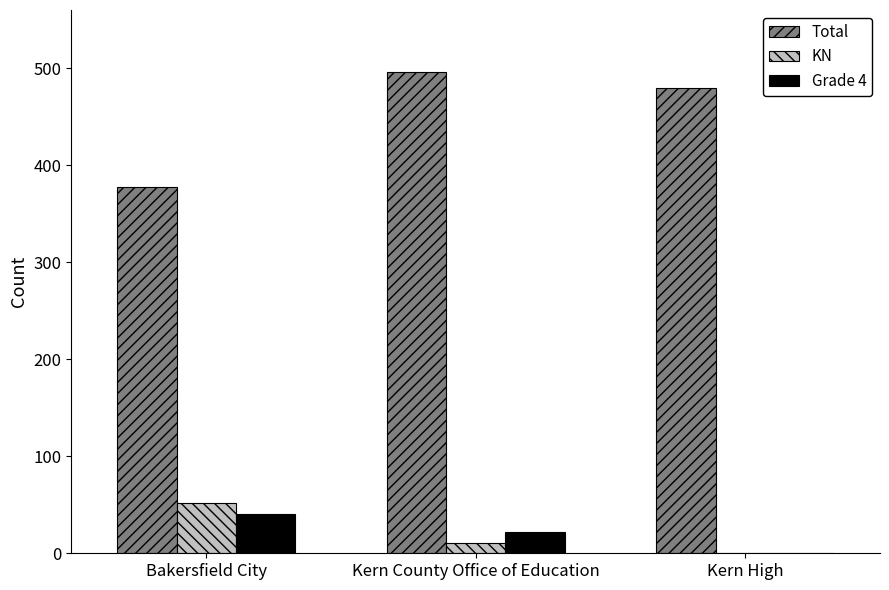

What value does the Grade 4 series have at Kern County Office of Education?

22